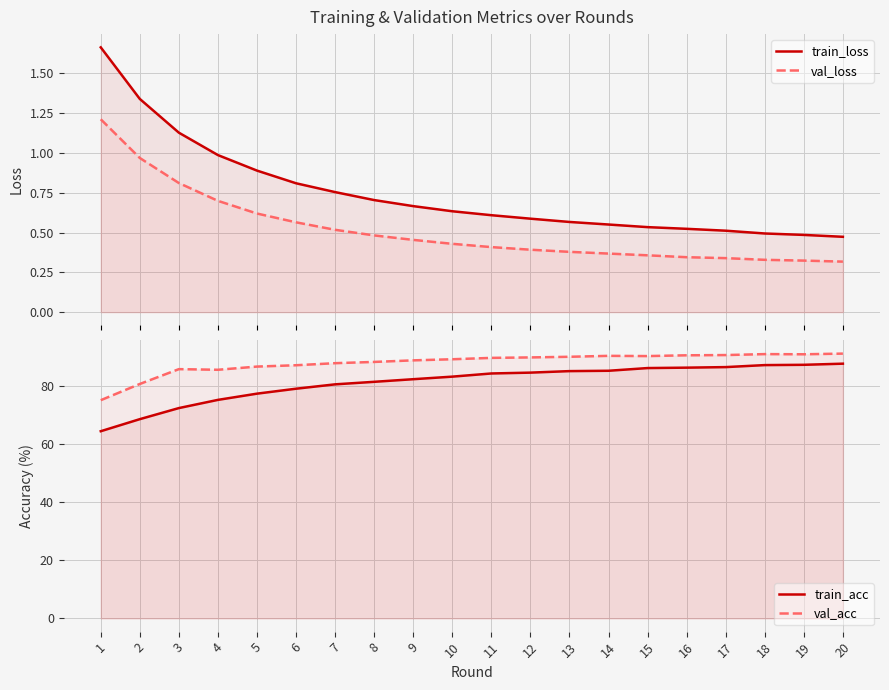

Is the value of val_loss at 10 greater than the value of train_acc at 6?

No